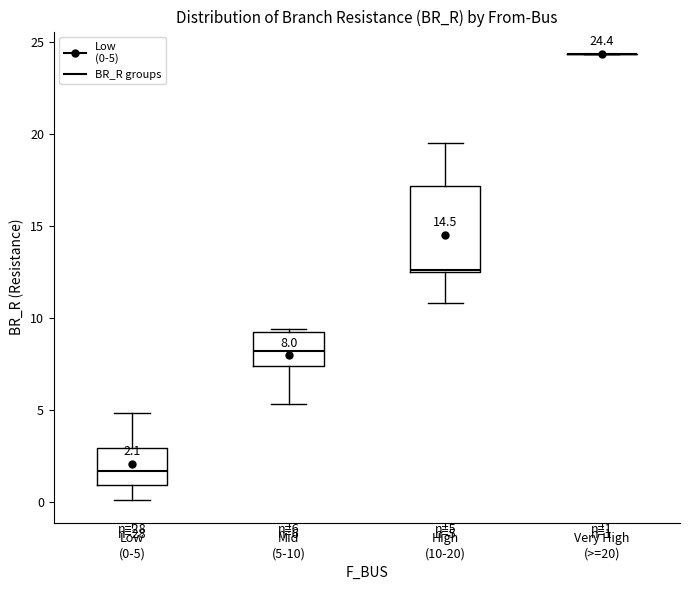

Which box is the tallest, from its lower edge to its upper edge?

High (10-20)